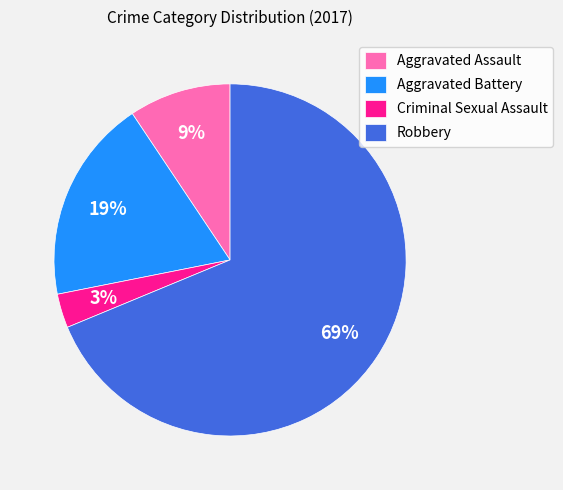

What percentage is the Aggravated Battery slice, to the nearest percent?

19%